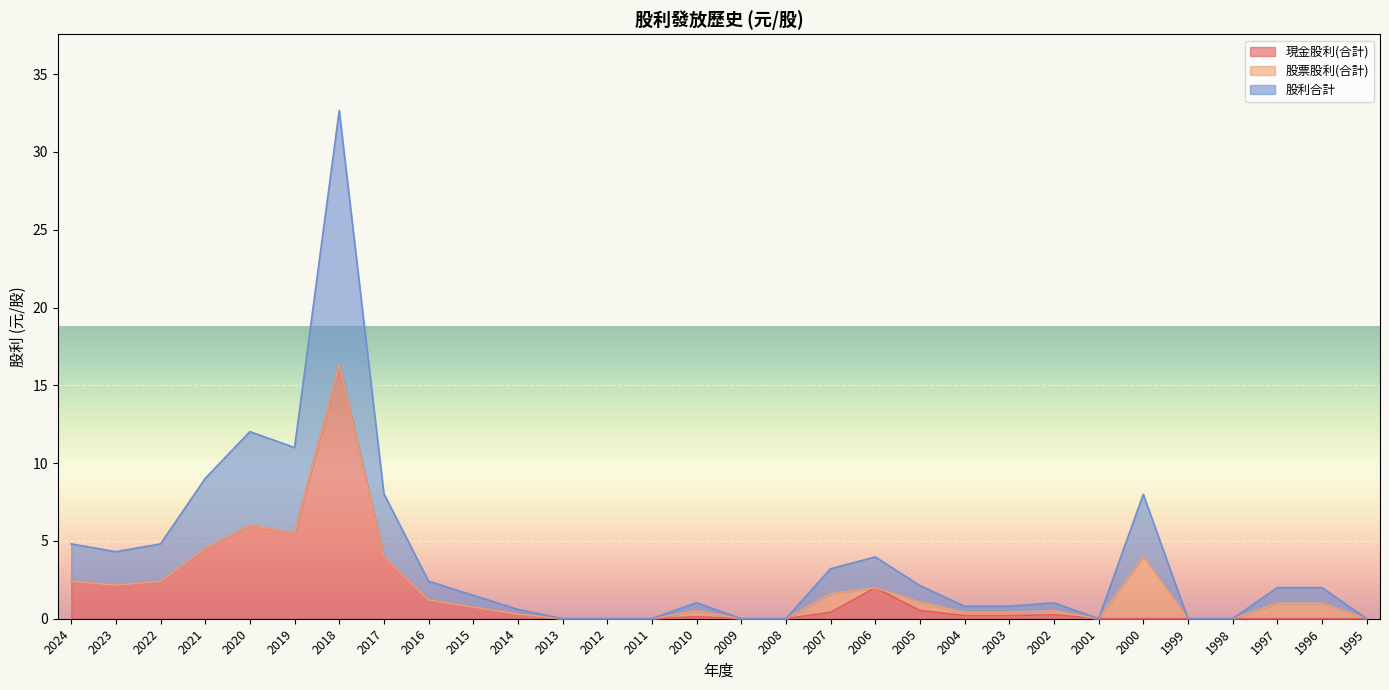

List the labels in order of 股利合計 value, largest first.

2018, 2020, 2019, 2021, 2017, 2000, 2024, 2022, 2023, 2006, 2007, 2016, 2005, 1997, 1996, 2015, 2010, 2002, 2003, 2004, 2014, 2013, 2012, 2011, 2009, 2008, 2001, 1999, 1998, 1995